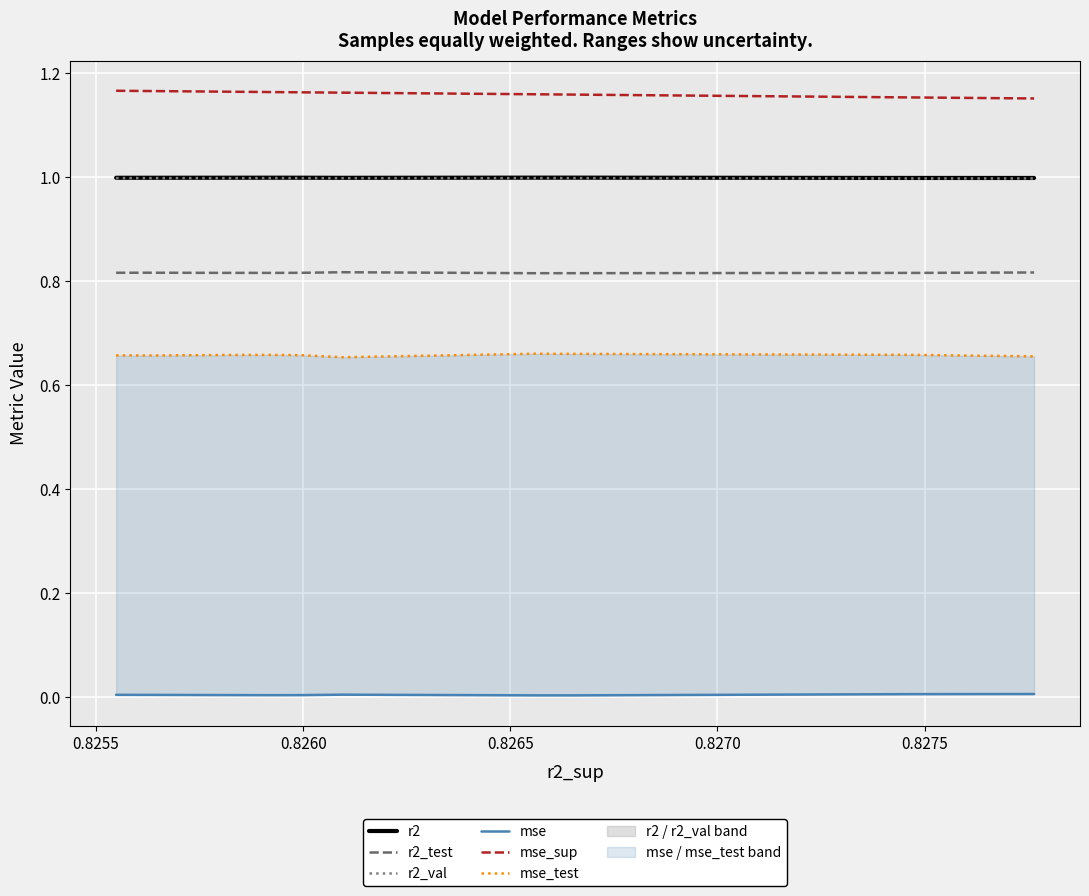

True or false: r2_test and mse_sup cross at least once.

False